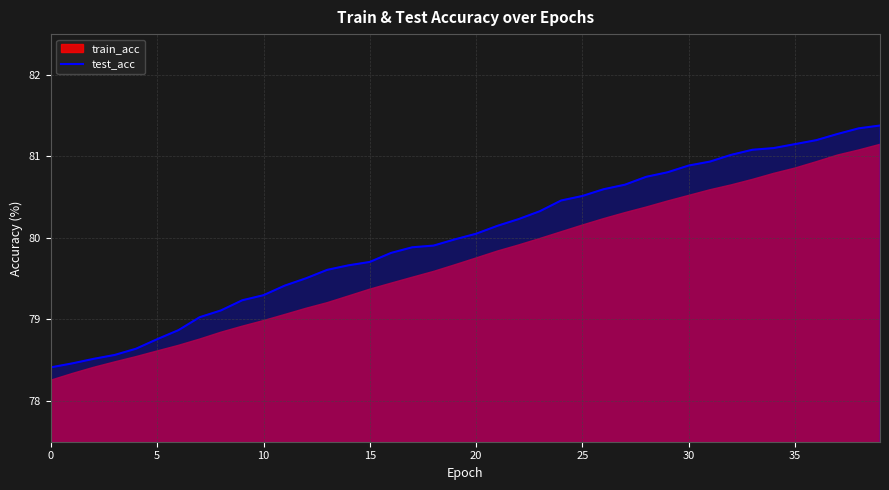

Reading left to right, list all the values displayed in this chart.

78.4	78.5	78.5	78.6	78.6	78.8	78.9	79.0	79.1	79.2	79.3	79.4	79.5	79.6	79.7	79.7	79.8	79.9	79.9	80.0	80.1	80.1	80.2	80.3	80.5	80.5	80.6	80.7	80.7	80.8	80.9	80.9	81.0	81.1	81.1	81.2	81.2	81.3	81.3	81.4